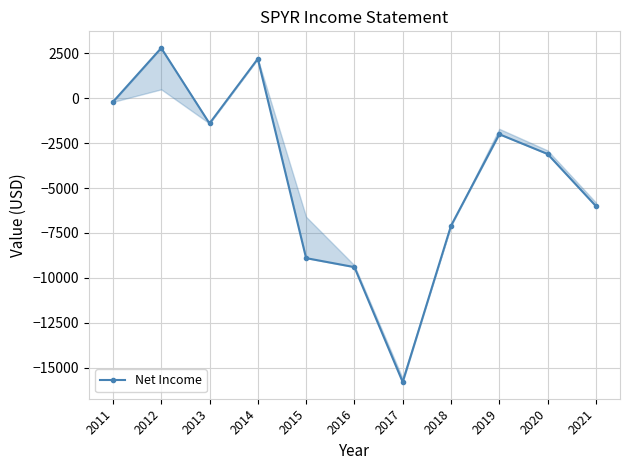

Reading left to right, what are all the values shown in this chart?

2011=-200	2012=2800	2013=-1400	2014=2200	2015=-8900	2016=-9400	2017=-15800	2018=-7100	2019=-2000	2020=-3100	2021=-6000